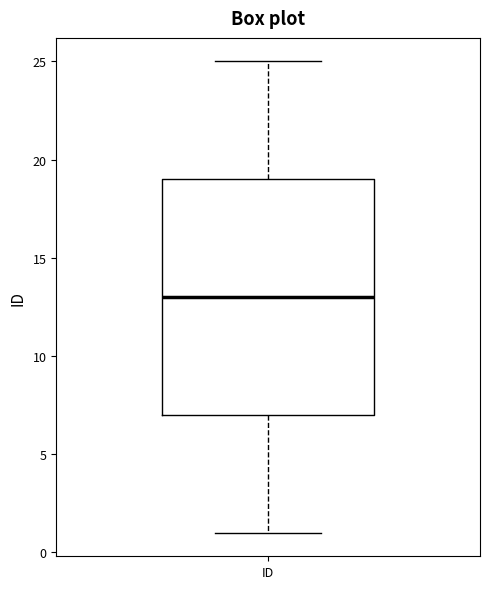

Transcribe this box plot: give where the median line is, the range the box spans, and where the two whiskers end, as read against the y-axis. The values are not printed on the chart, so give them approximately, as read against the axis.

median 13, box 7 to 19, whiskers 1 to 25